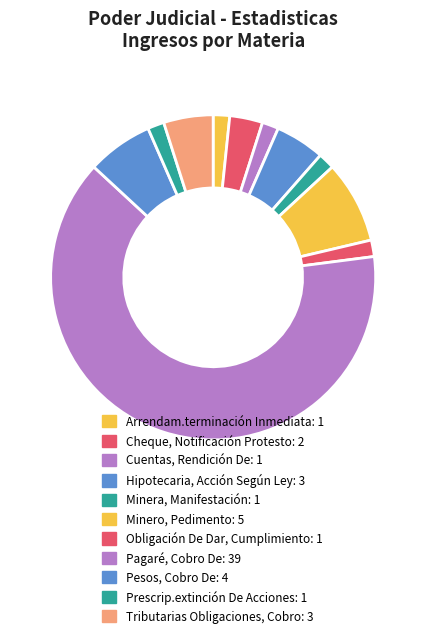

Which category accounts for the majority?

Pagaré, Cobro De